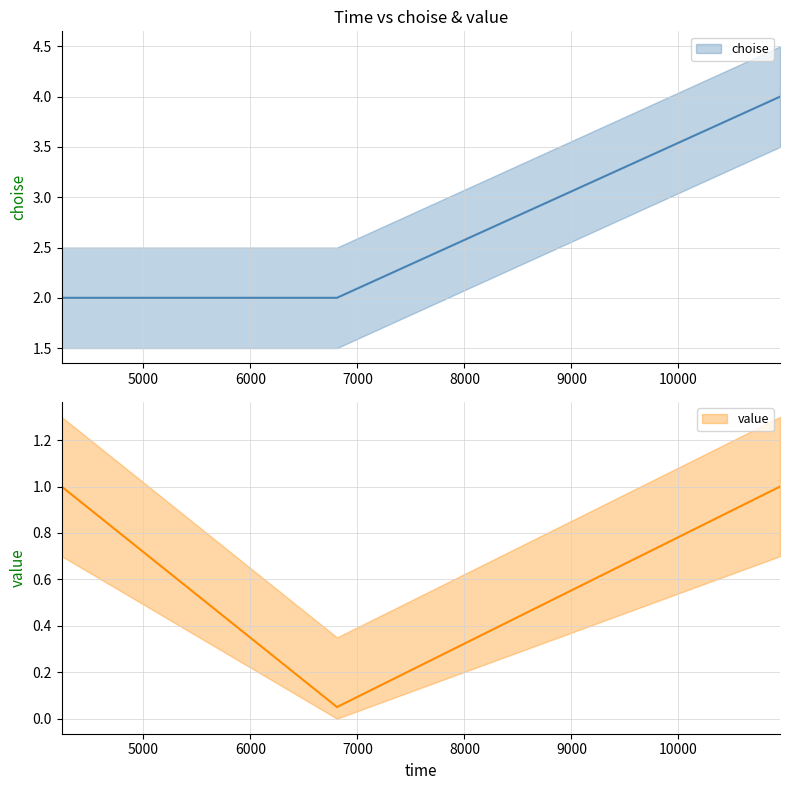

What is the value of the choise point at the 3rd from the left?

4.0